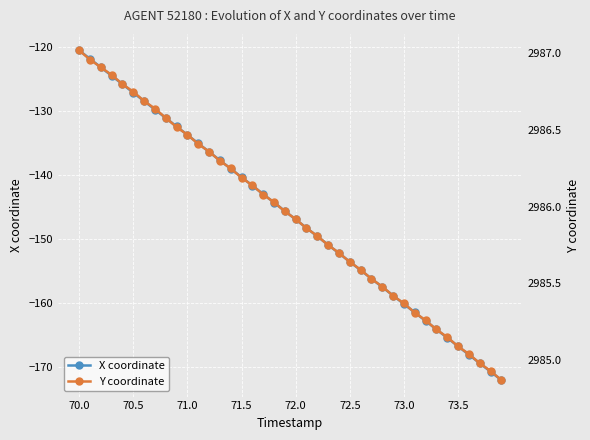

True or false: X coordinate has more than 2 points higher than both neighbors.

False